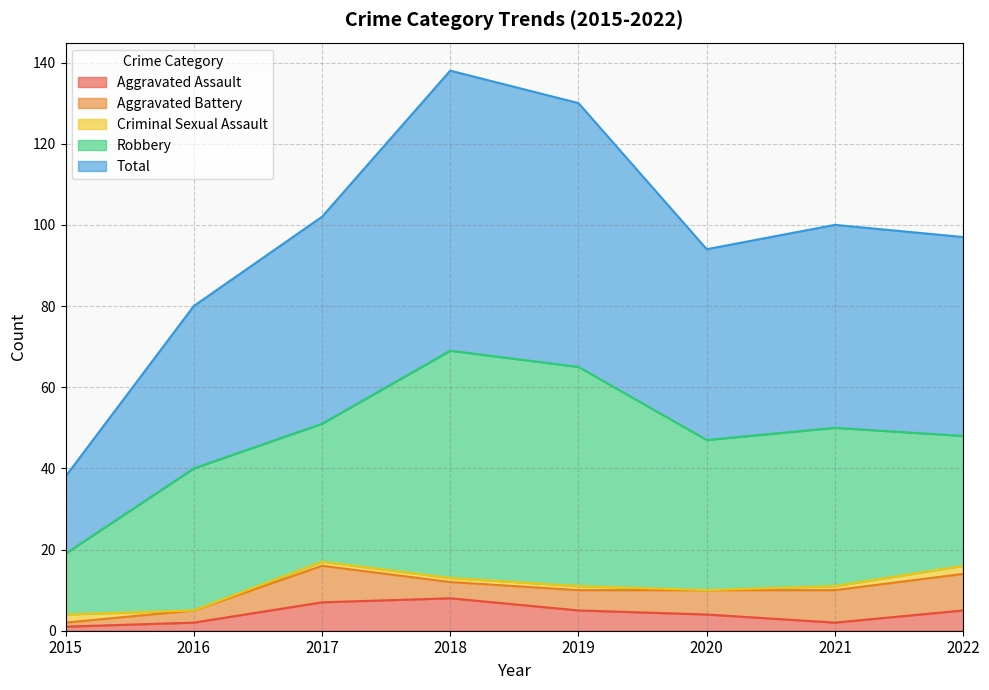

Rank the categories by Total value from highest to lowest.

2018, 2019, 2017, 2021, 2022, 2020, 2016, 2015